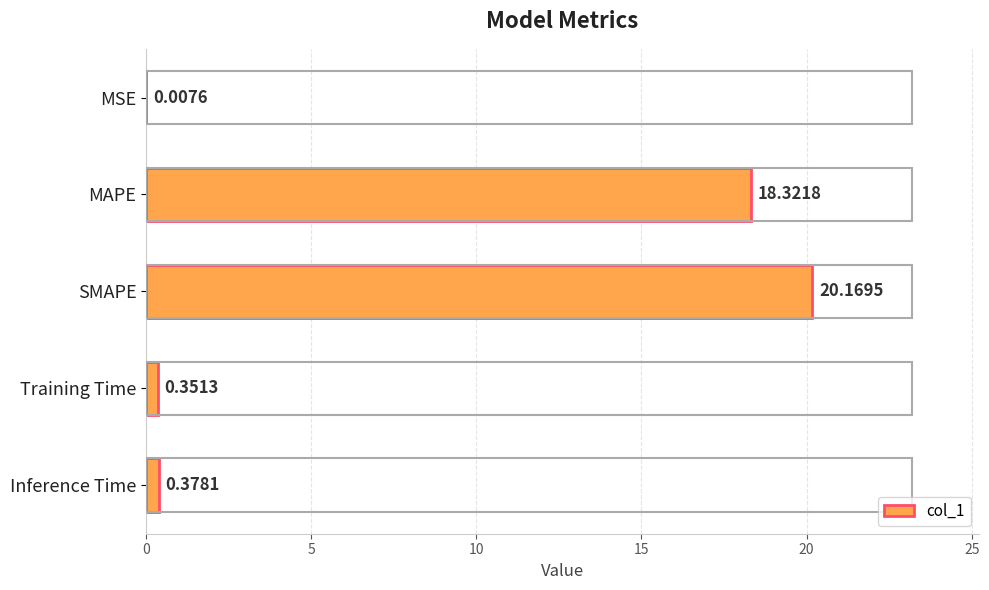

What is the change in value from SMAPE to Training Time?

-19.8